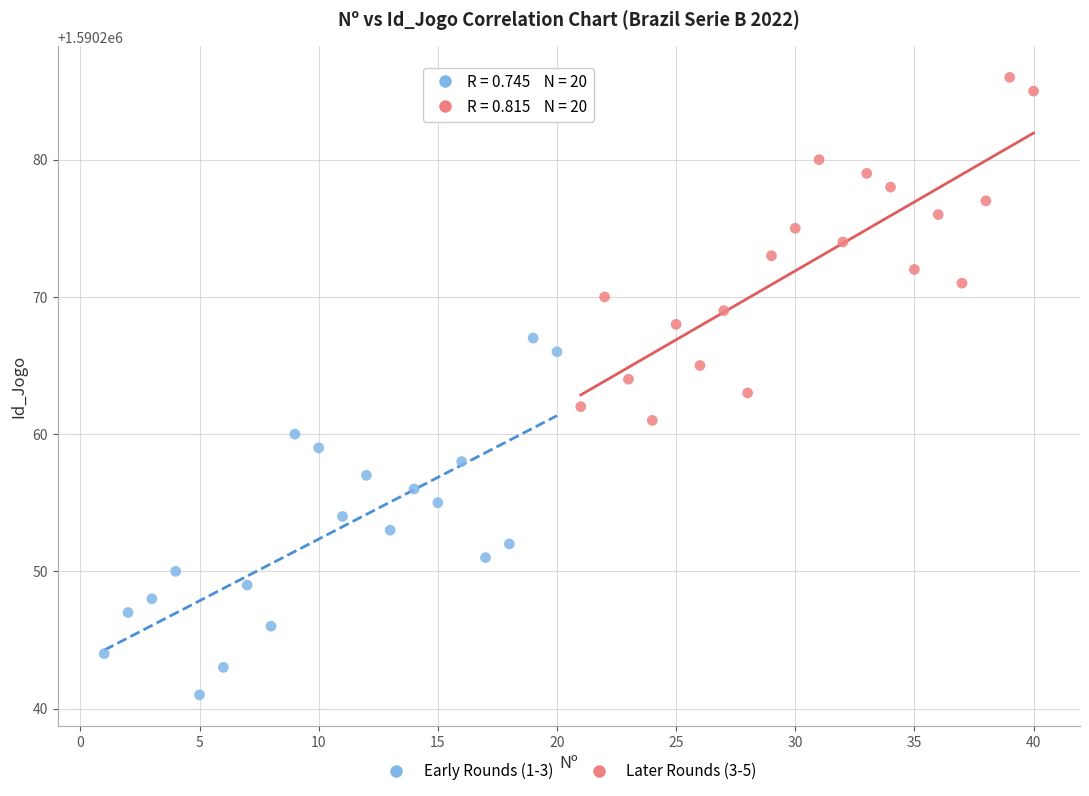

What are all the series names shown in the legend?

Early Rounds (1-3), Later Rounds (3-5)